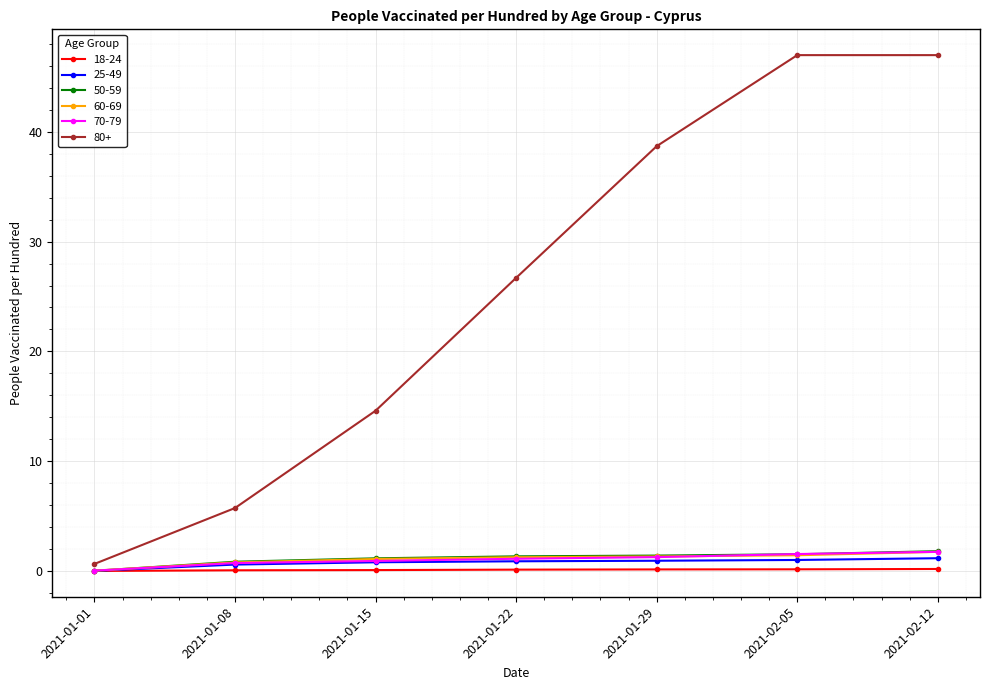

What are all the series names shown in the legend?

18-24, 25-49, 50-59, 60-69, 70-79, 80+